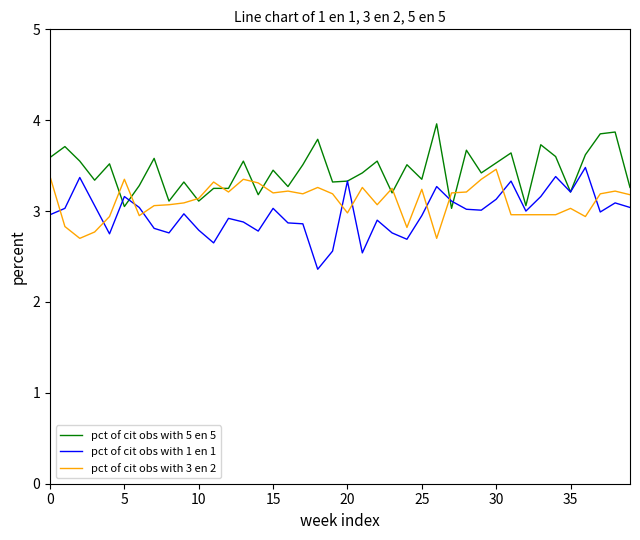

What is the maximum value for pct of cit obs with 5 en 5?

4.0